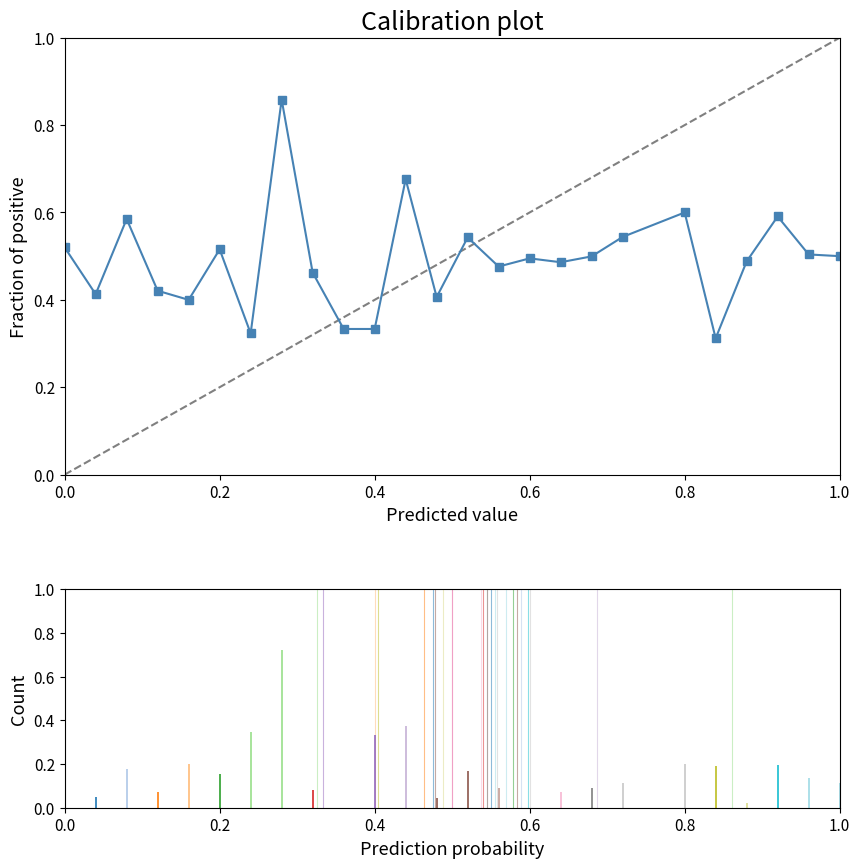

What is the sum of all values?

12.3